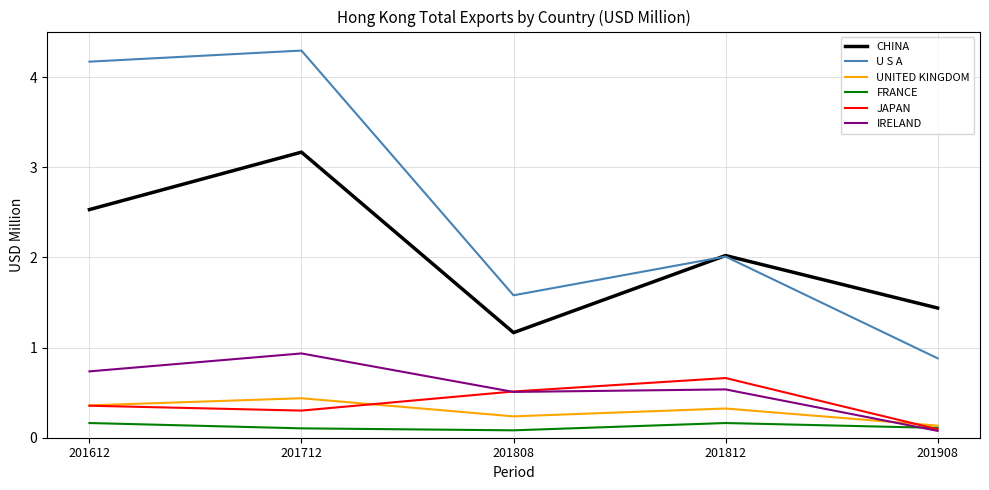

What is the difference between the maximum and minimum values in the CHINA series?

2.0